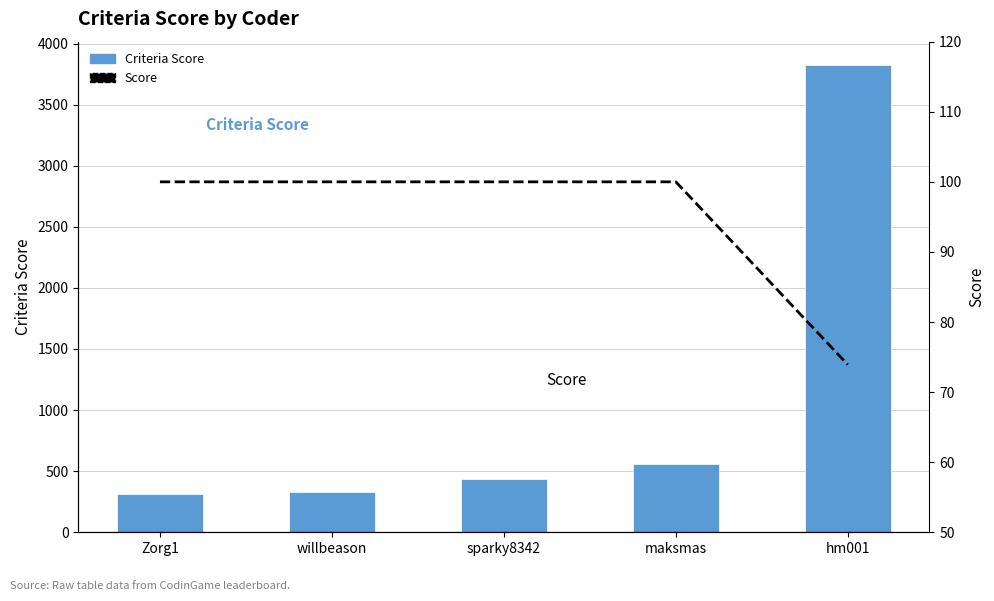

Which category has the lowest value in the Criteria Score series?

Zorg1